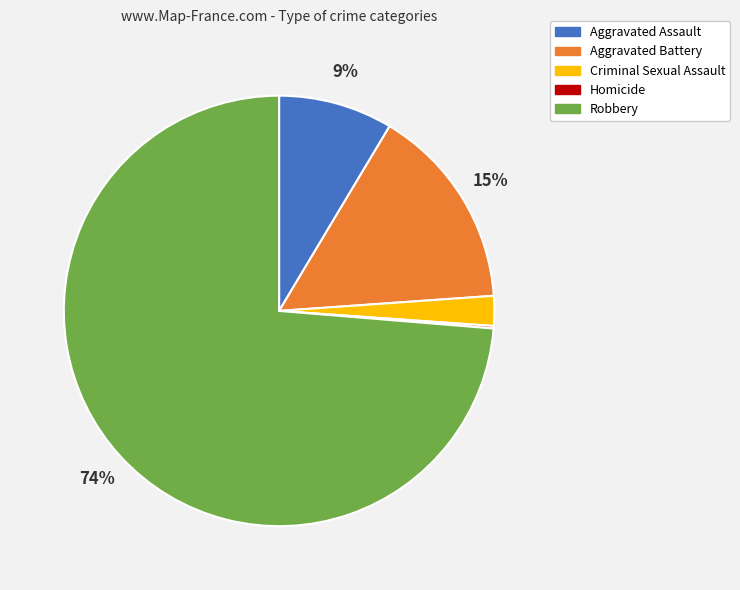

The Robbery slice represents 74% of the pie. True or false?

True